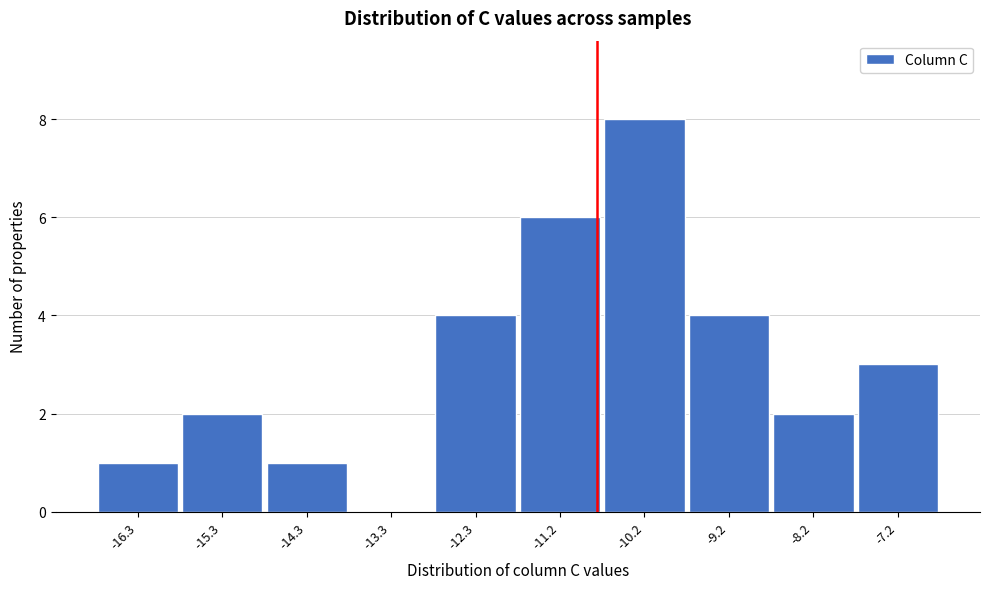

Reading left to right, extract all data points from this chart.

-16.3=1	-15.3=2	-14.3=1	-13.3=0	-12.3=4	-11.2=6	-10.2=8	-9.2=4	-8.2=2	-7.2=3